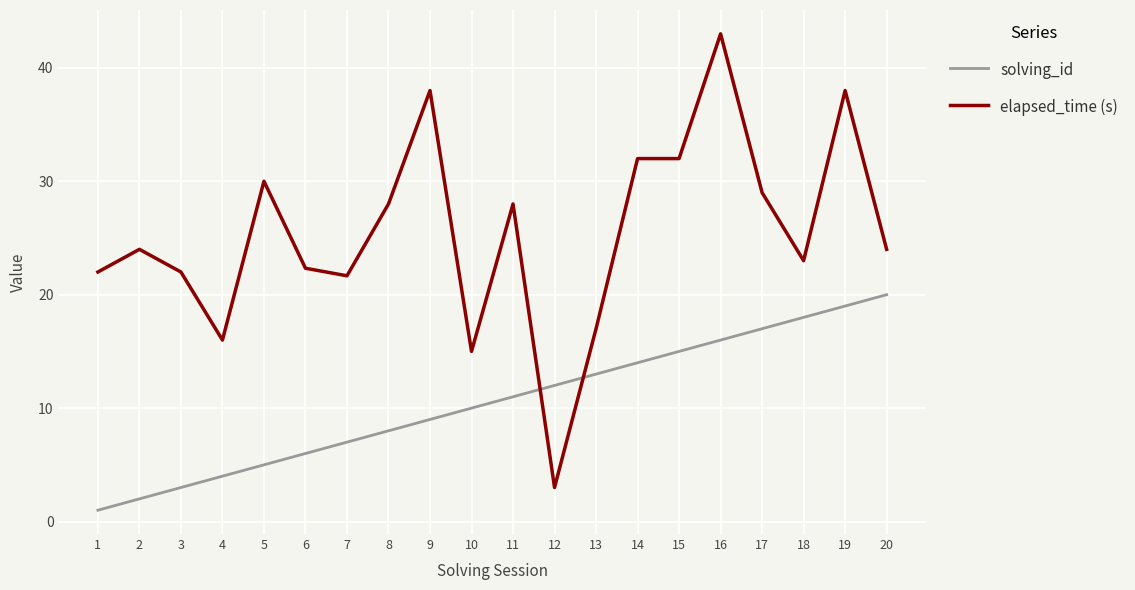

What is the spread (max minus min) of values at 8?

20.0